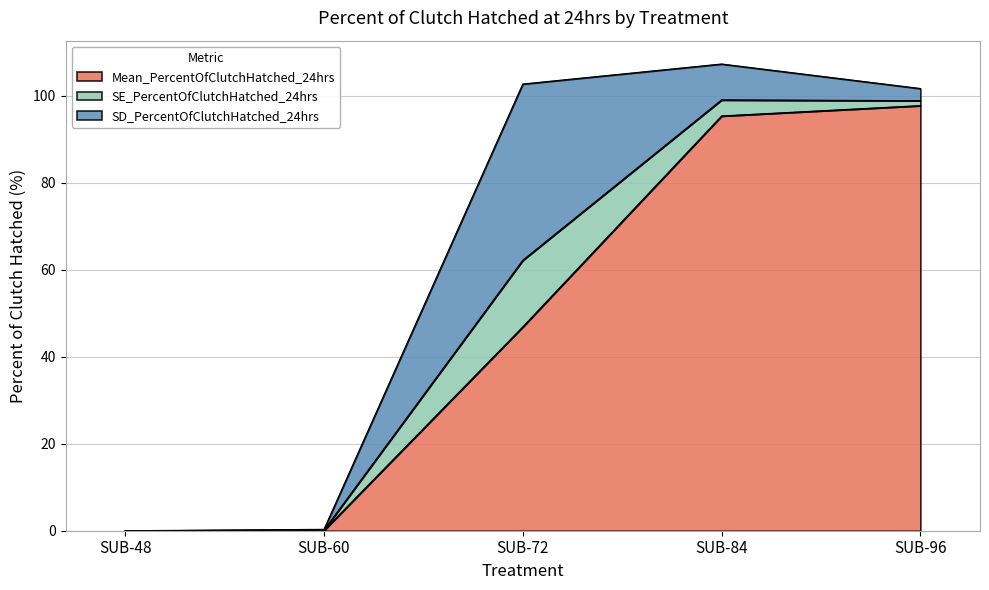

True or false: SE_PercentOfClutchHatched_24hrs and Mean_PercentOfClutchHatched_24hrs intersect in this chart.

False